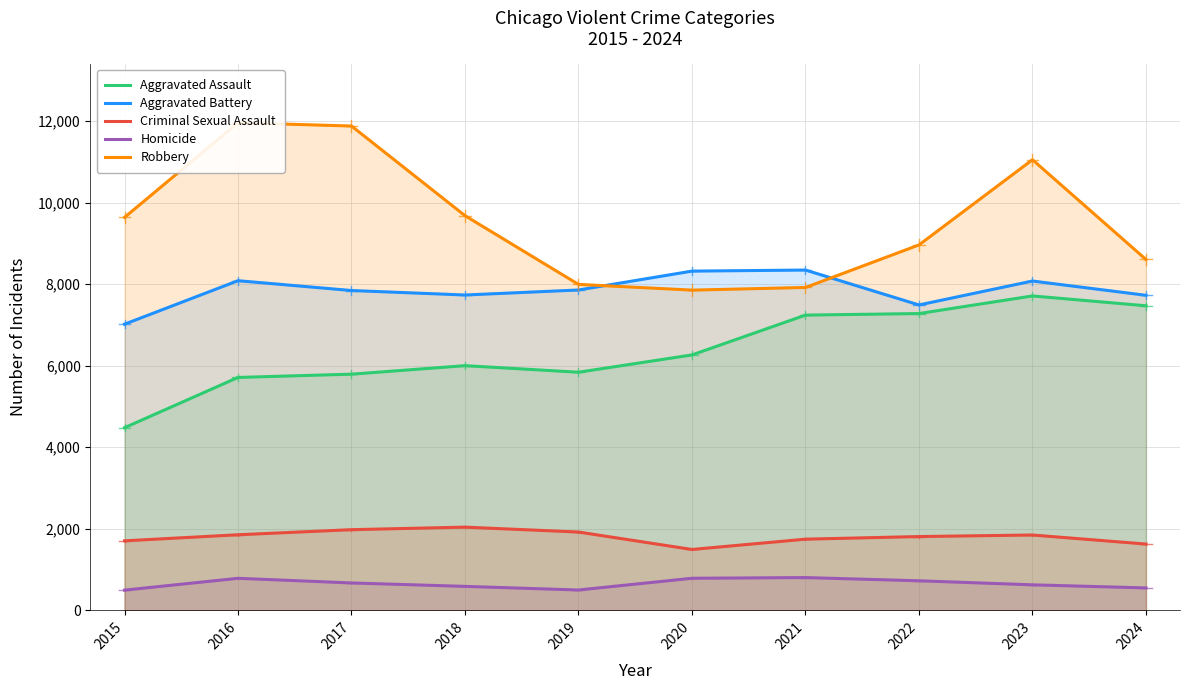

Reading left to right, extract all data points from this chart.

Aggravated Assault: 2015=4480	2016=5713	2017=5793	2018=6002	2019=5841	2020=6265	2021=7242	2022=7280	2023=7712	2024=7471
Aggravated Battery: 2015=7019	2016=8086	2017=7845	2018=7735	2019=7858	2020=8321	2021=8347	2022=7491	2023=8078	2024=7728
Criminal Sexual Assault: 2015=1705	2016=1854	2017=1979	2018=2041	2019=1921	2020=1493	2021=1746	2022=1810	2023=1848	2024=1626
Homicide: 2015=496	2016=786	2017=672	2018=588	2019=499	2020=787	2021=804	2022=725	2023=626	2024=550
Robbery: 2015=9638	2016=11960	2017=11880	2018=9681	2019=7995	2020=7855	2021=7920	2022=8963	2023=11053	2024=8607